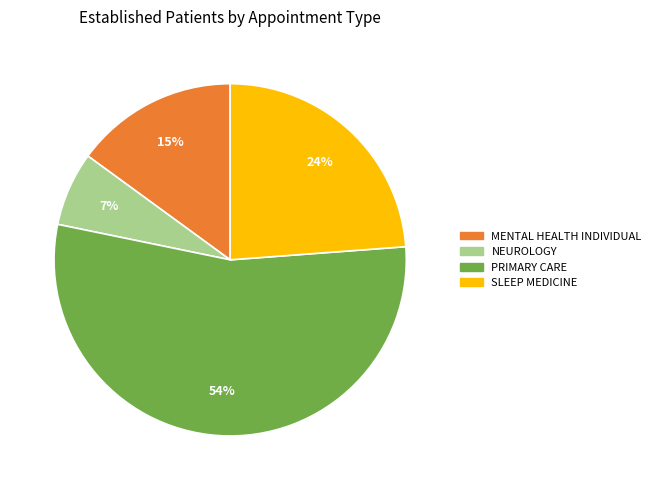

To the nearest percent, what is the average slice percentage?

25%